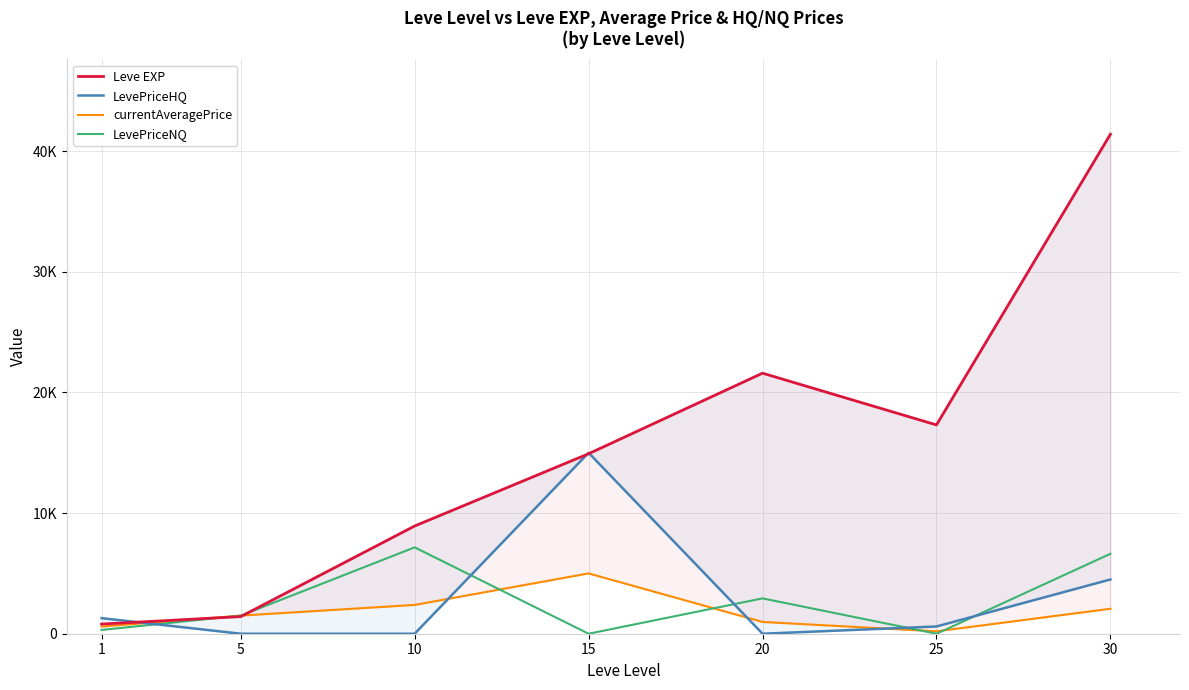

What is the difference between the second highest and second lowest values in the currentAveragePrice series?

1793.5